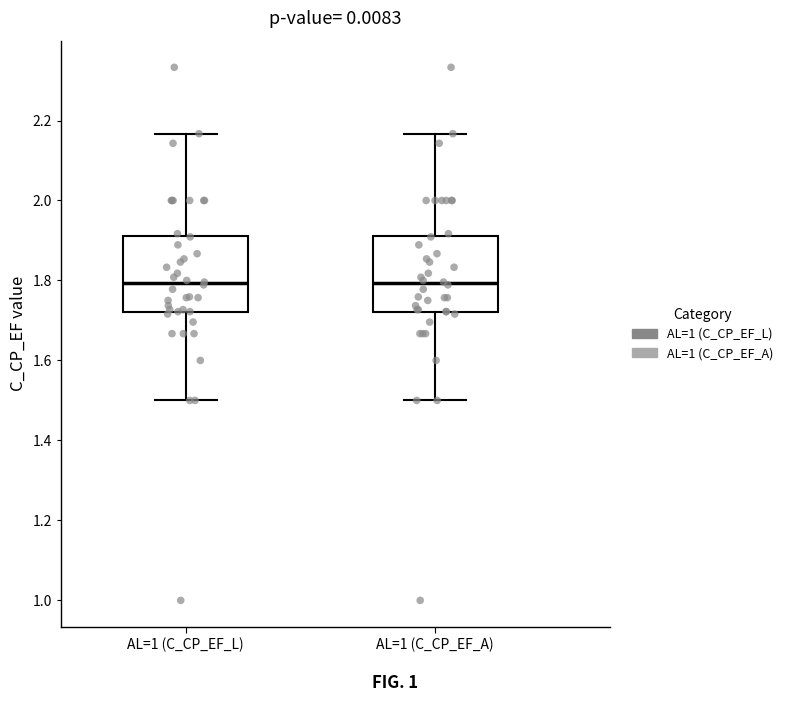

Reading left to right, read every box against the y-axis: the position of its median line, the range the box covers, and the ends of its whiskers. The values are not printed on the chart, so give them approximately, as read against the axis.

AL=1 (C_CP_EF_L): median 1.80, box 1.72 to 1.92, whiskers 1.50 to 2.16
AL=1 (C_CP_EF_A): median 1.80, box 1.72 to 1.92, whiskers 1.50 to 2.16